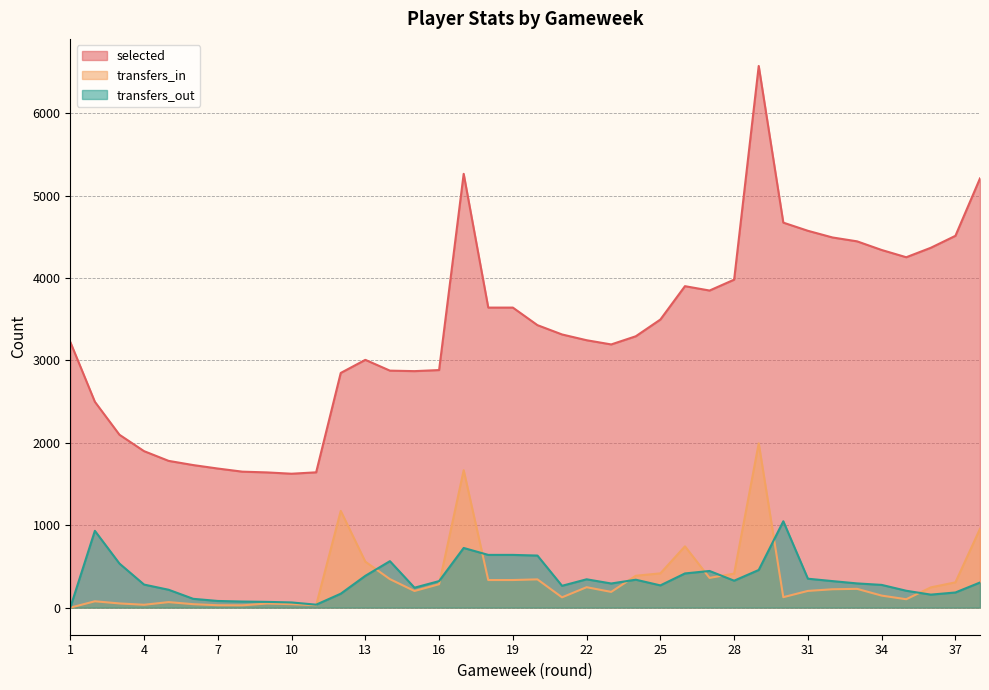

Is the value of transfers_out at 26 greater than the value of transfers_in at 3?

Yes